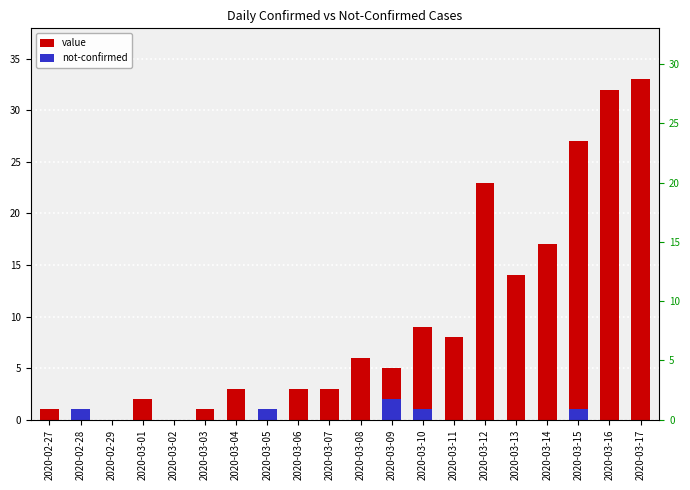

What is the difference between the highest and lowest values at 2020-03-17?

33